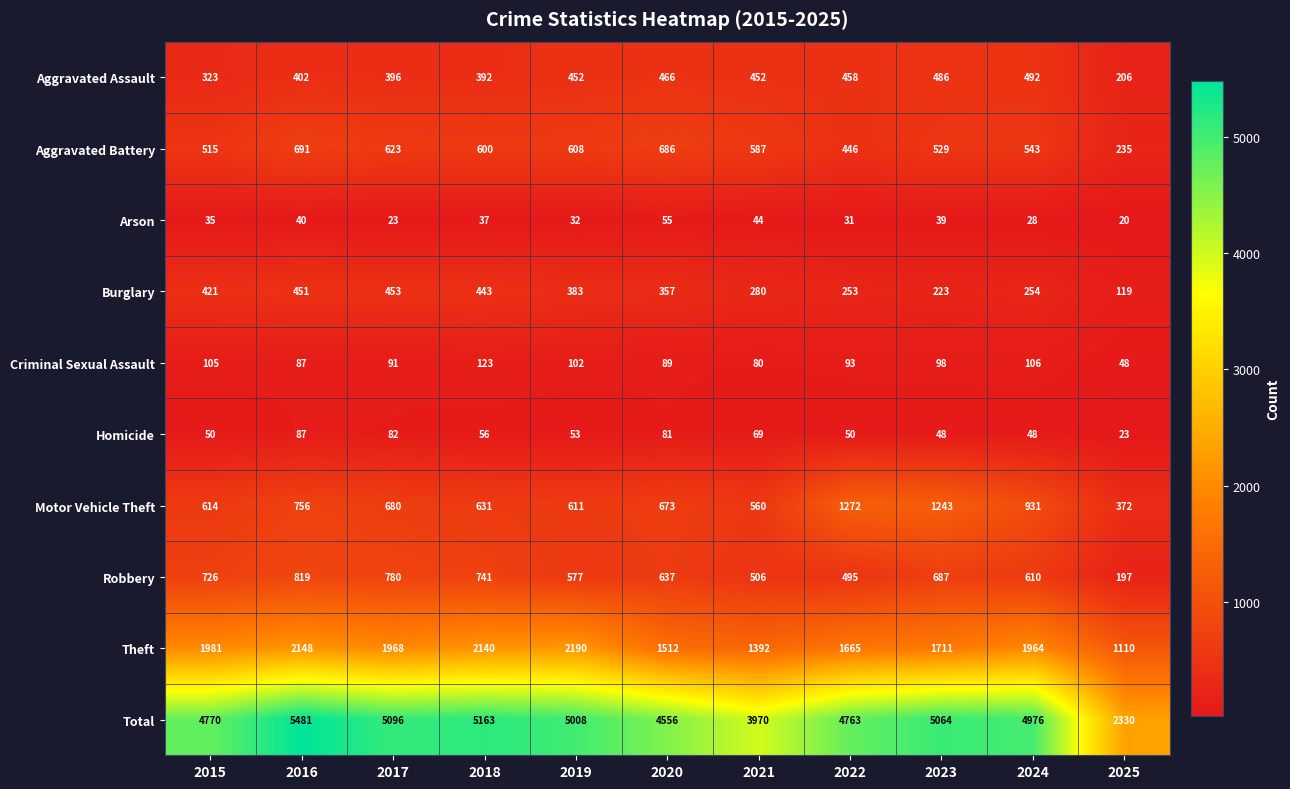

At how many categories does at least one series exceed 1701?

11